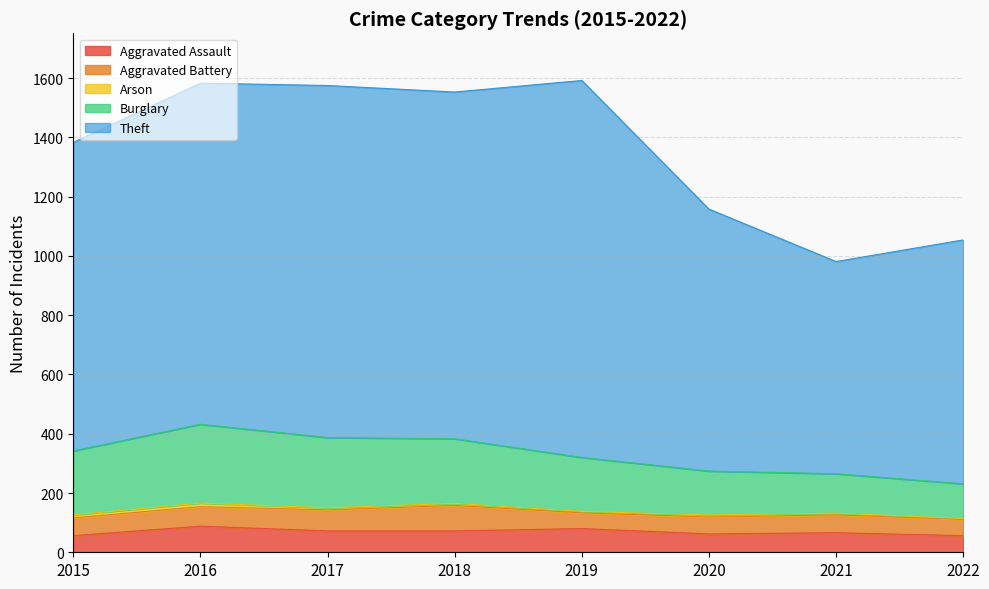

What is the greatest value displayed?

1592